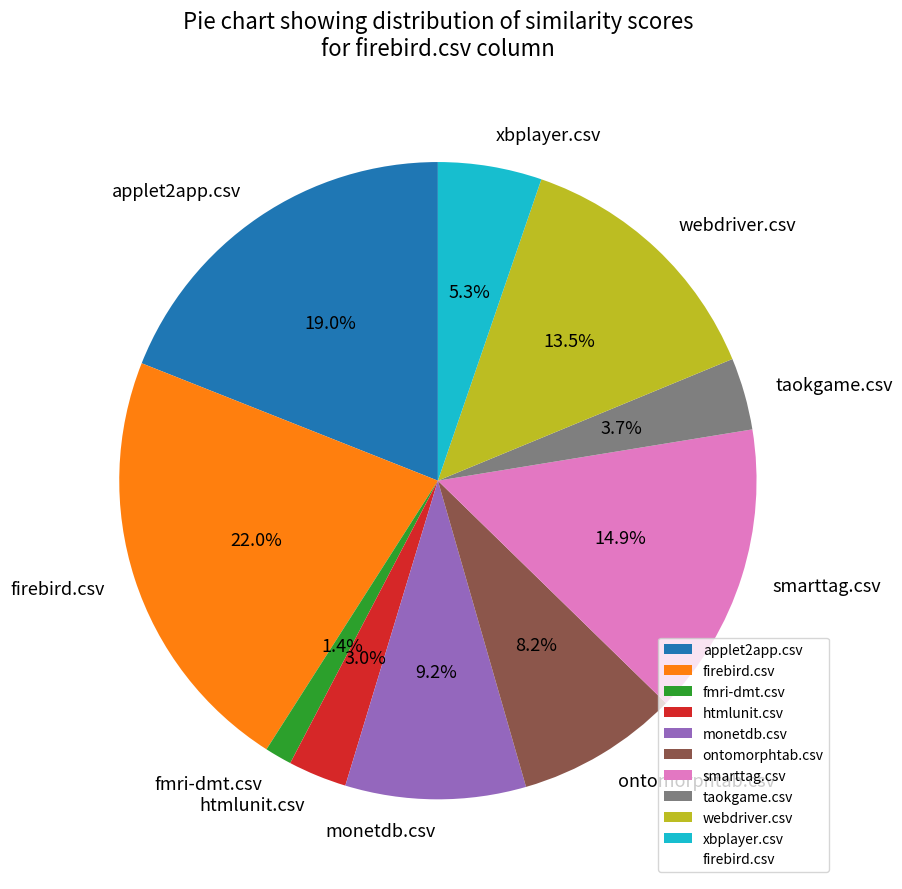

Rank the categories by value from lowest to highest.

fmri-dmt.csv, htmlunit.csv, taokgame.csv, xbplayer.csv, ontomorphtab.csv, monetdb.csv, webdriver.csv, smarttag.csv, applet2app.csv, firebird.csv